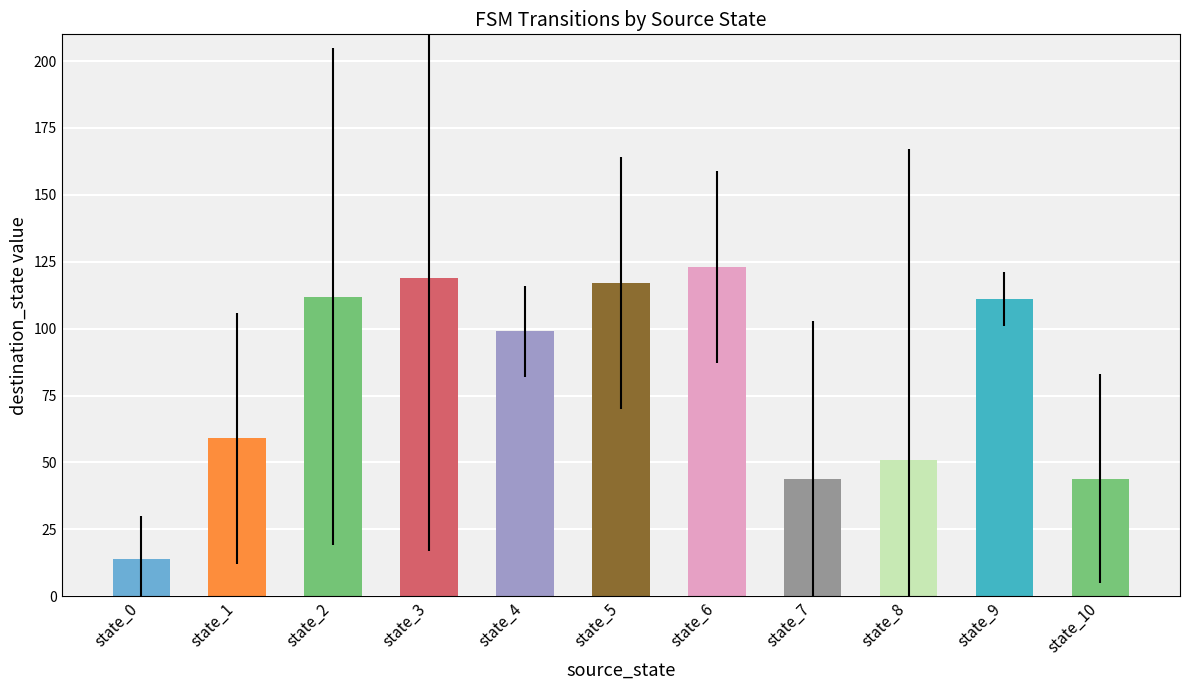

Are the bars grouped side by side (vs. stacked)?

Yes